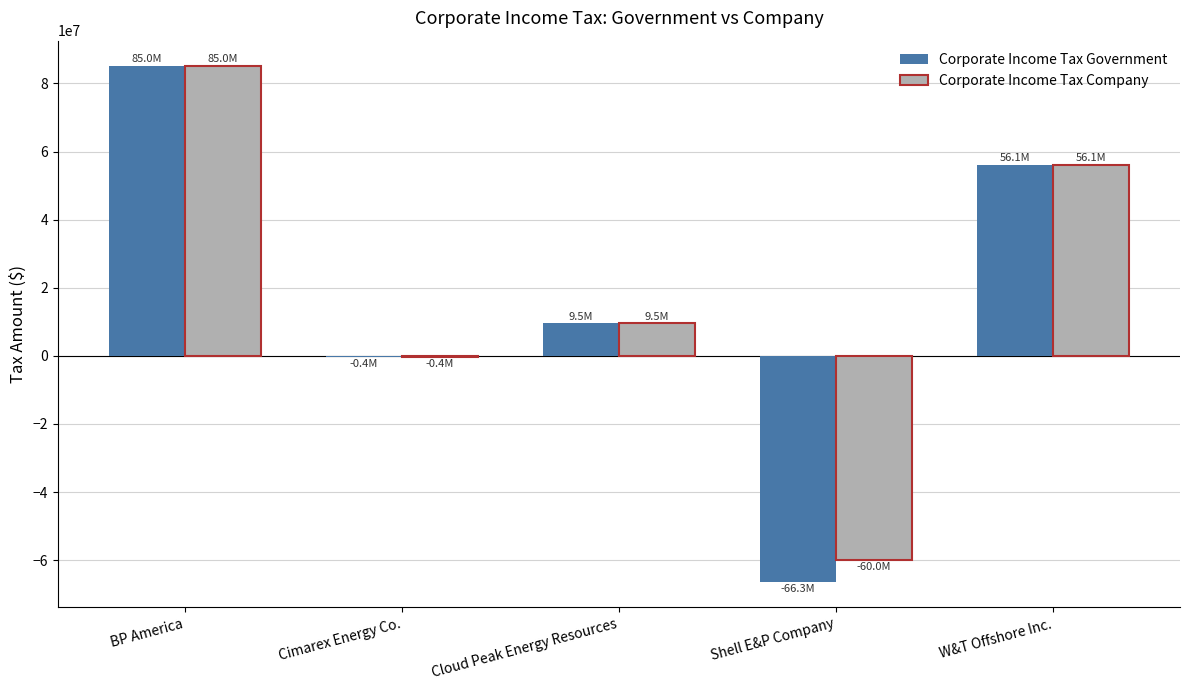

Which series has the widest spread of values?

Corporate Income Tax Government